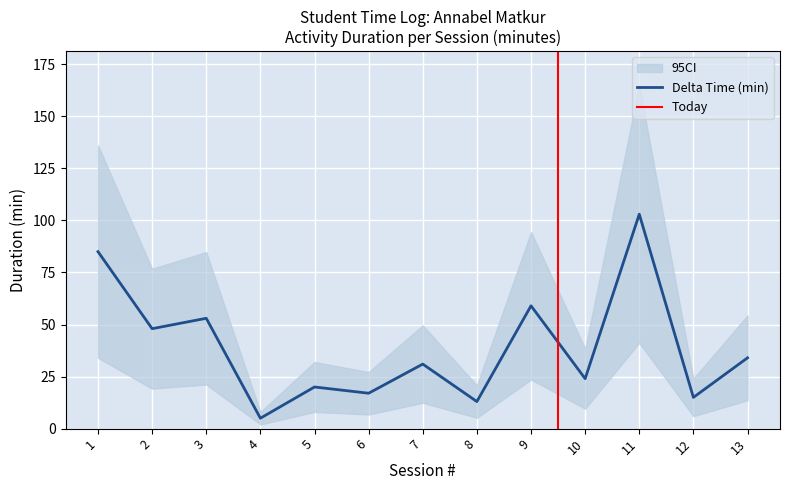

At which label does the data first exceed 31?

1